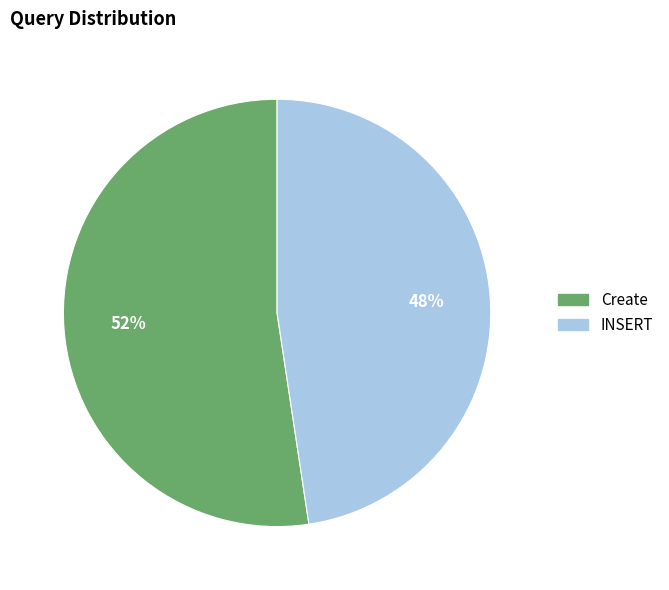

Do INSERT and Create together represent more than half of the pie?

Yes